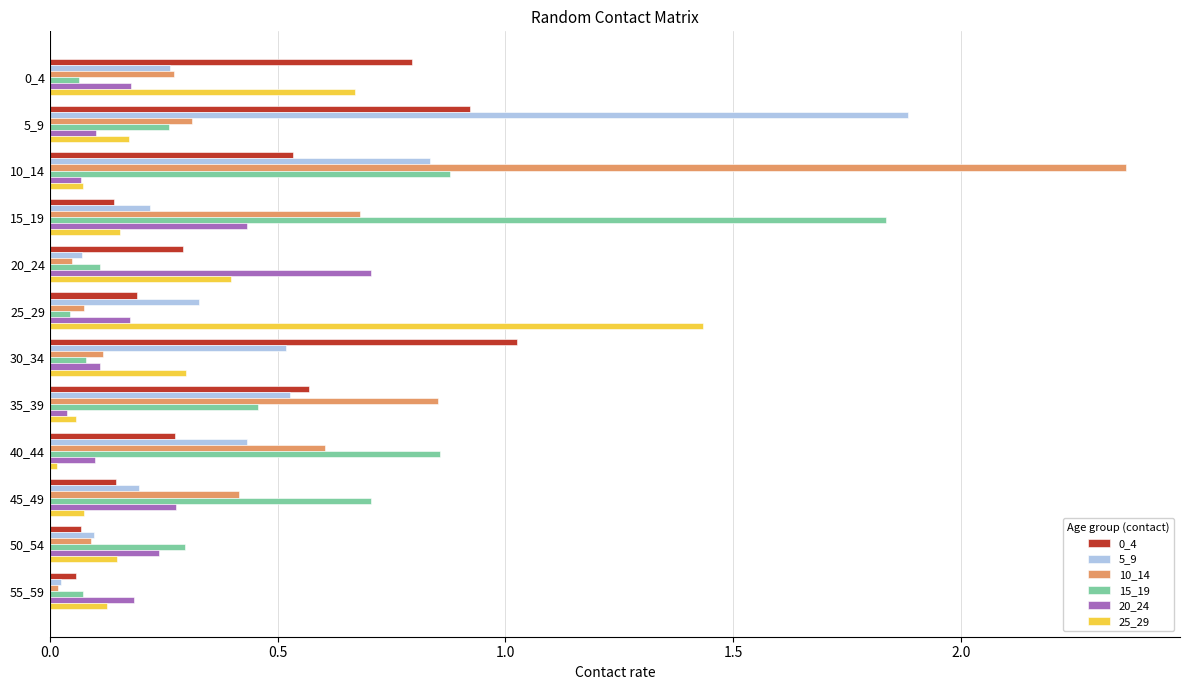

What is the sum of all 0_4 values?

5.0